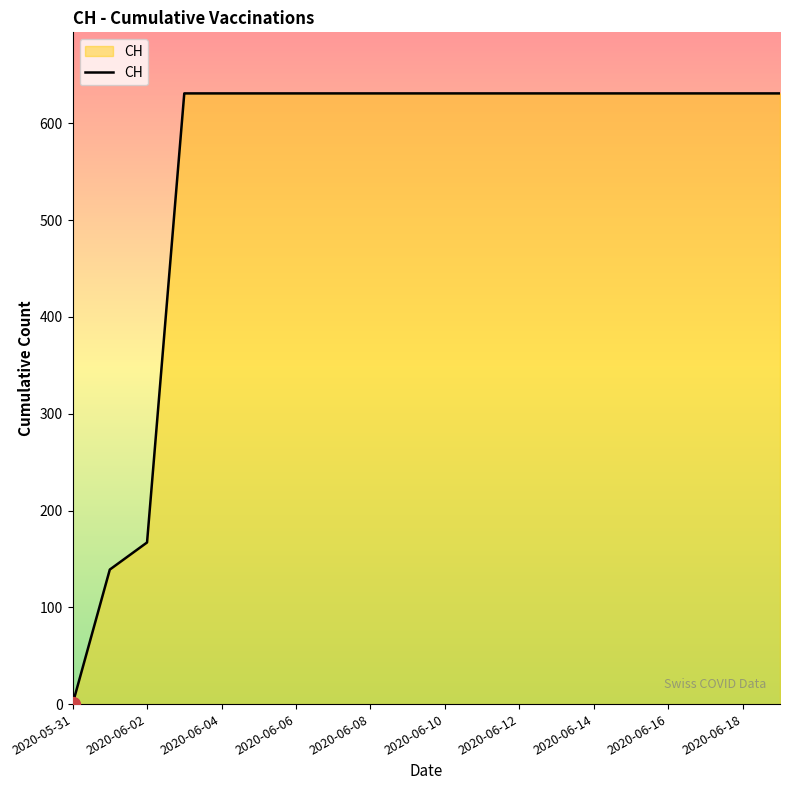

What is the greatest value displayed?

631